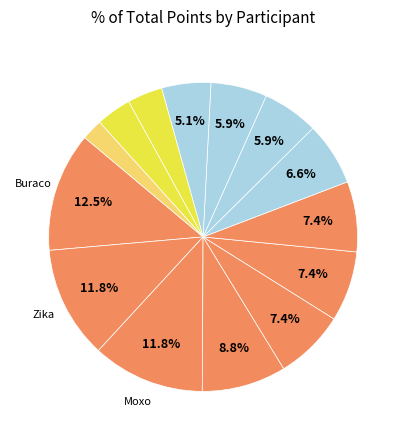

How many segments does this pie chart have?

14